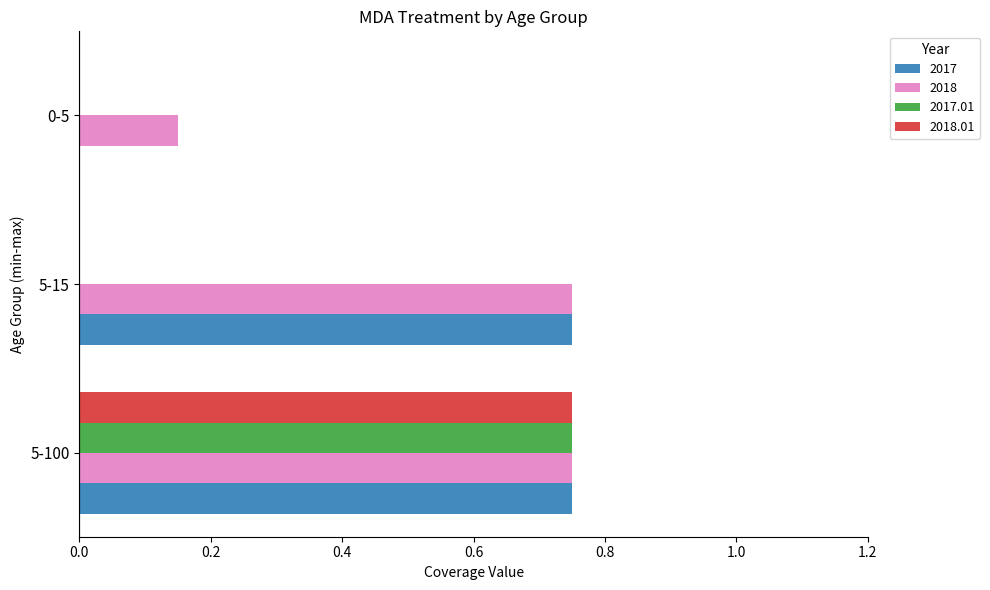

Which series has the largest total across all categories?

2018